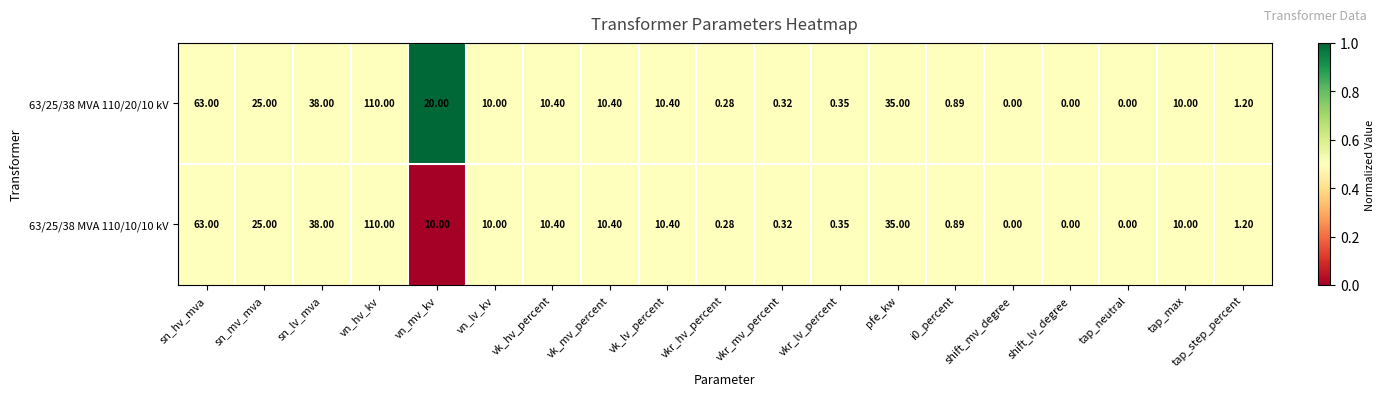

At which category is the sum across all series the highest?

vn_hv_kv